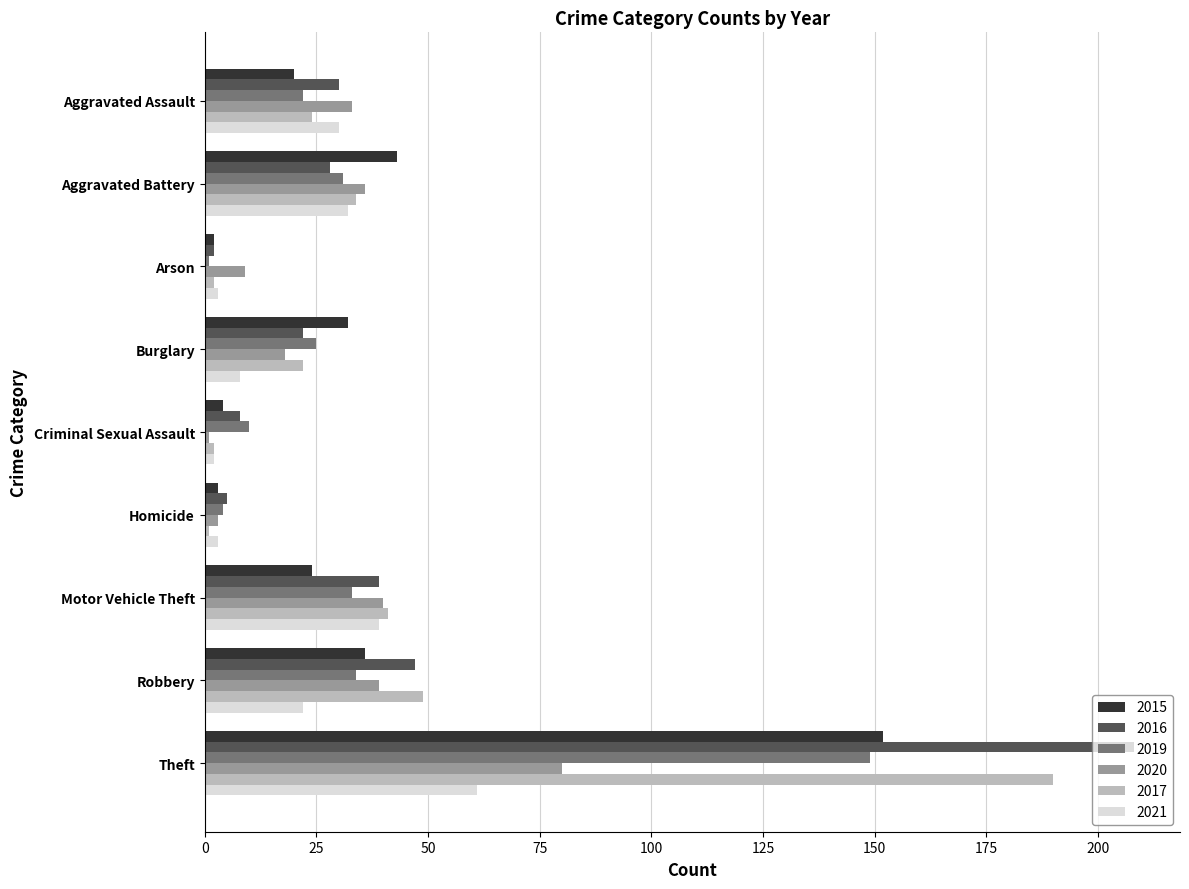

Which series has the largest total across all categories?

2016